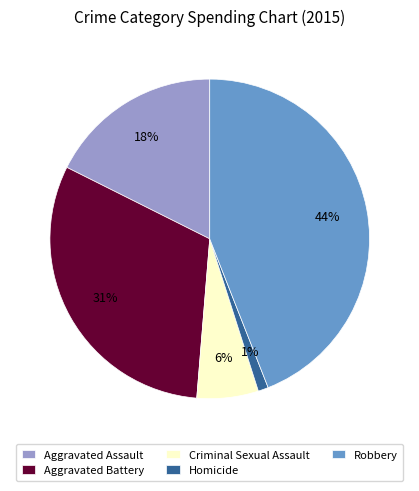

Combined, do Aggravated Battery and Criminal Sexual Assault account for over 50%?

No